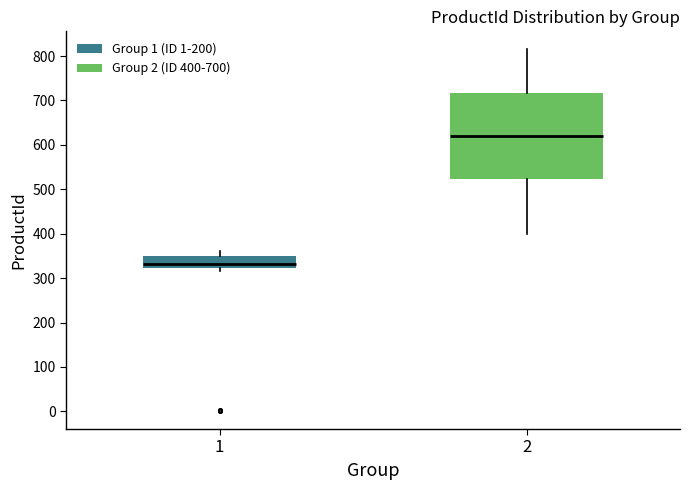

Reading left to right, read every box against the y-axis: the position of its median line, the range the box covers, and the ends of its whiskers. The values are not printed on the chart, so give them approximately, as read against the axis.

1: median 330, box 320 to 350, whiskers 320 (just below the box's lower edge) to 360
2: median 620, box 520 to 720, whiskers 400 to 820